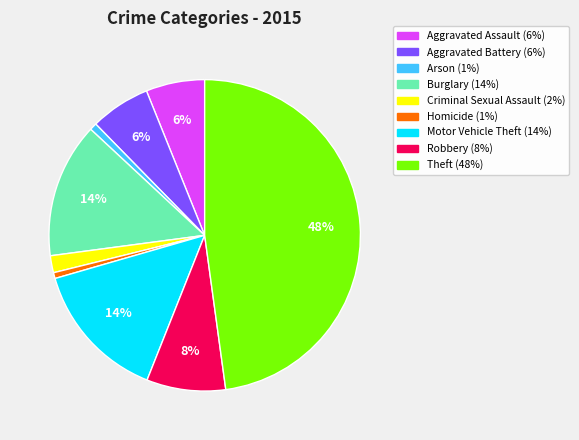

Is there a majority slice in this chart?

No